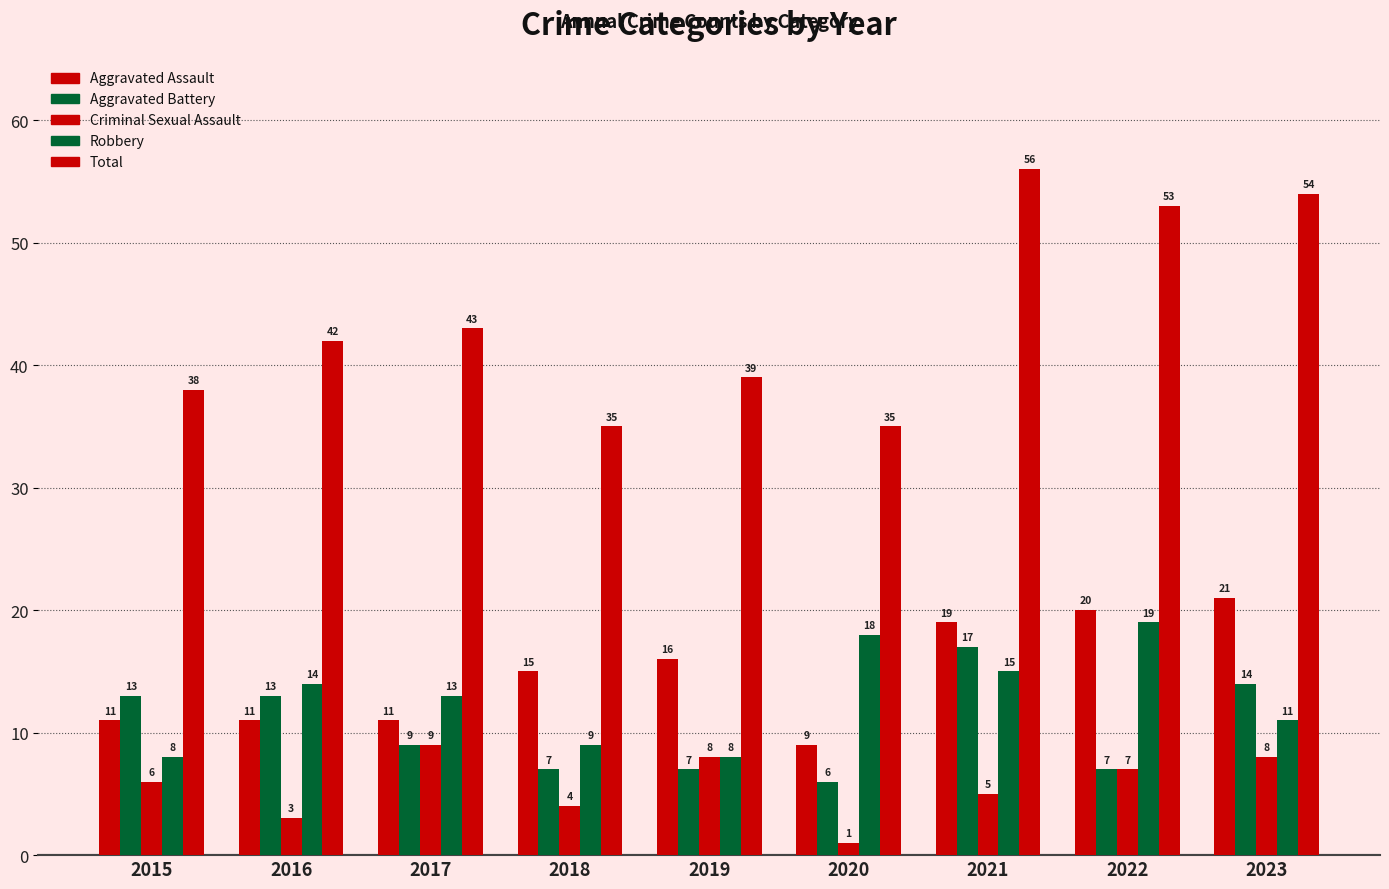

Which label corresponds to the largest value in the chart?

2021